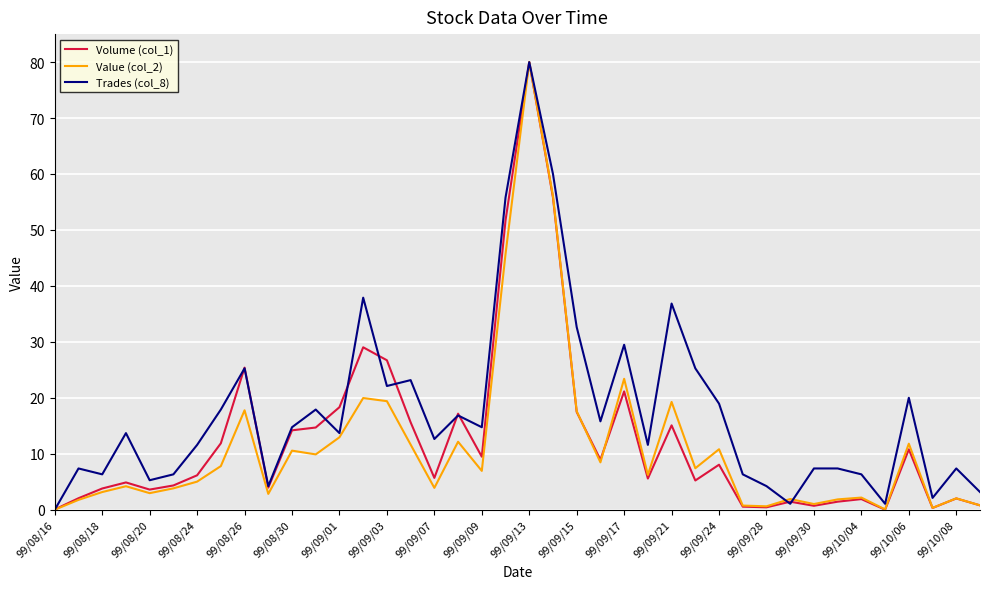

What is the greatest value displayed?

80.0